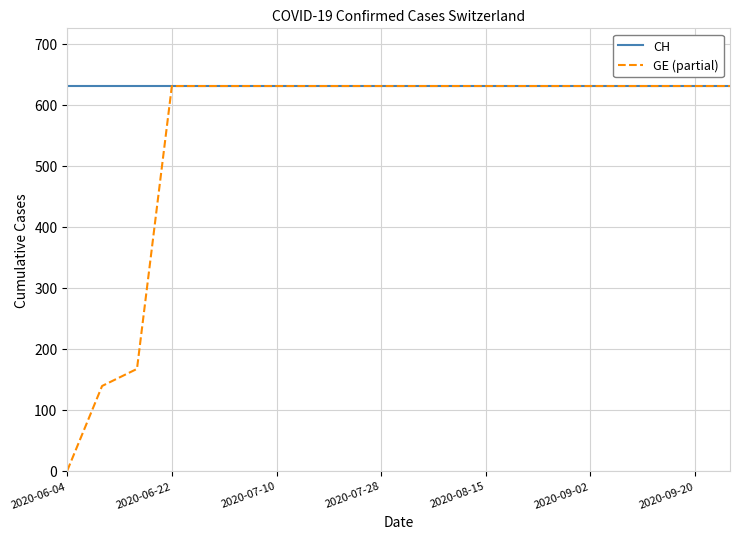

Which series has the largest total across all categories?

CH